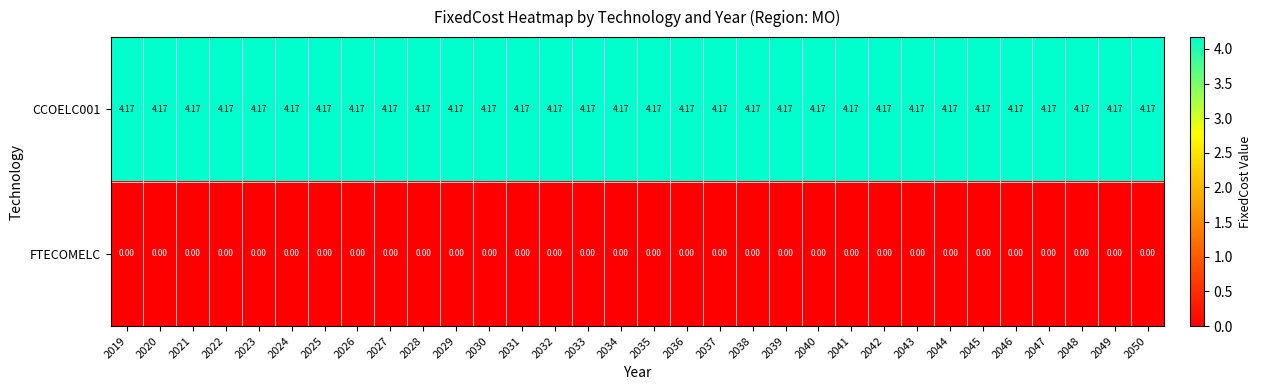

Rank the series by their average value, from lowest to highest.

FTECOMELC, CCOELC001